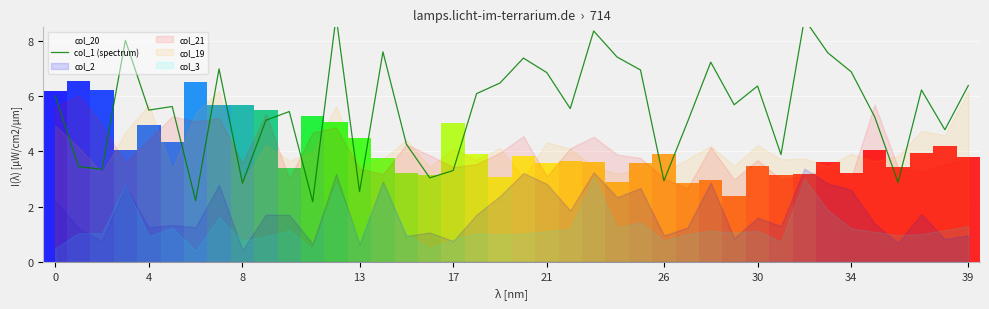

Reading left to right, what are all the values shown in this chart?

6.0	3.5	3.4	8.0	5.5	5.6	2.2	7.0	2.9	5.1	5.4	2.2	8.9	2.5	7.6	4.3	3.0	3.3	6.1	6.5	7.4	6.9	5.6	8.4	7.4	7.0	2.9	5.1	7.2	5.7	6.4	3.9	8.8	7.6	6.9	5.3	2.9	6.2	4.8	6.4